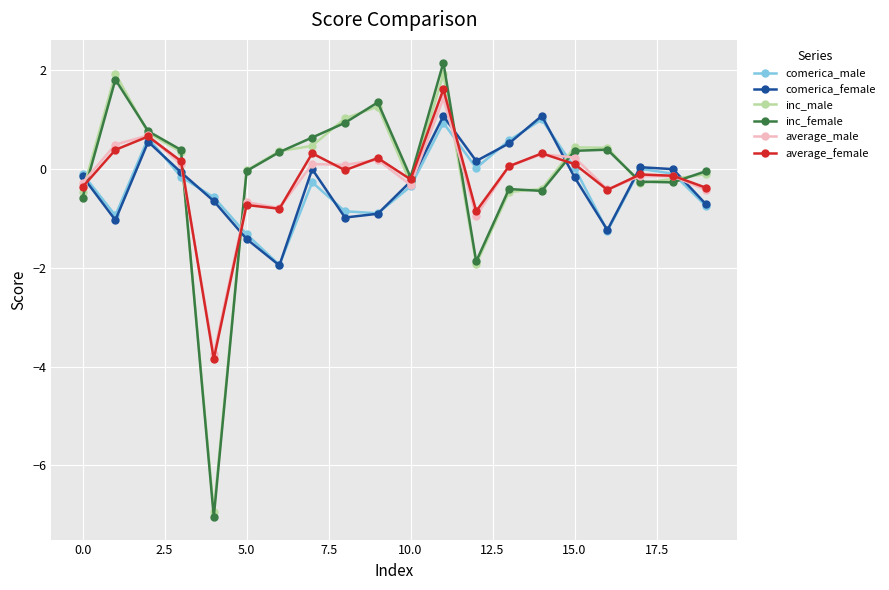

What is the smallest value displayed?

-7.0